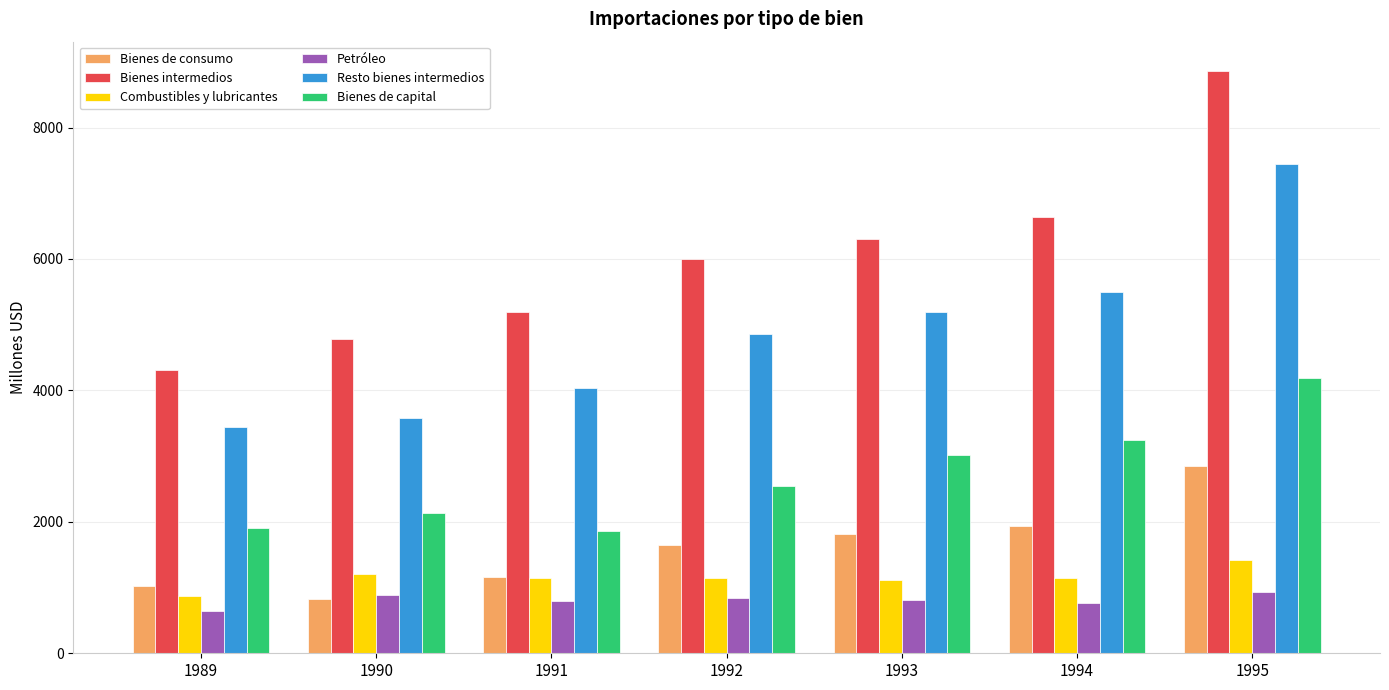

What is the difference between the highest and lowest values at 1991?

4387